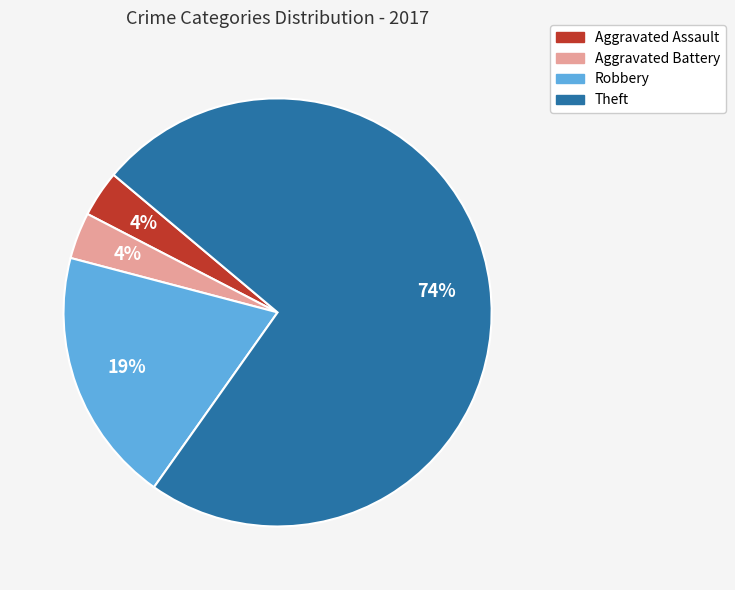

To the nearest percent, what portion does Robbery represent?

19%